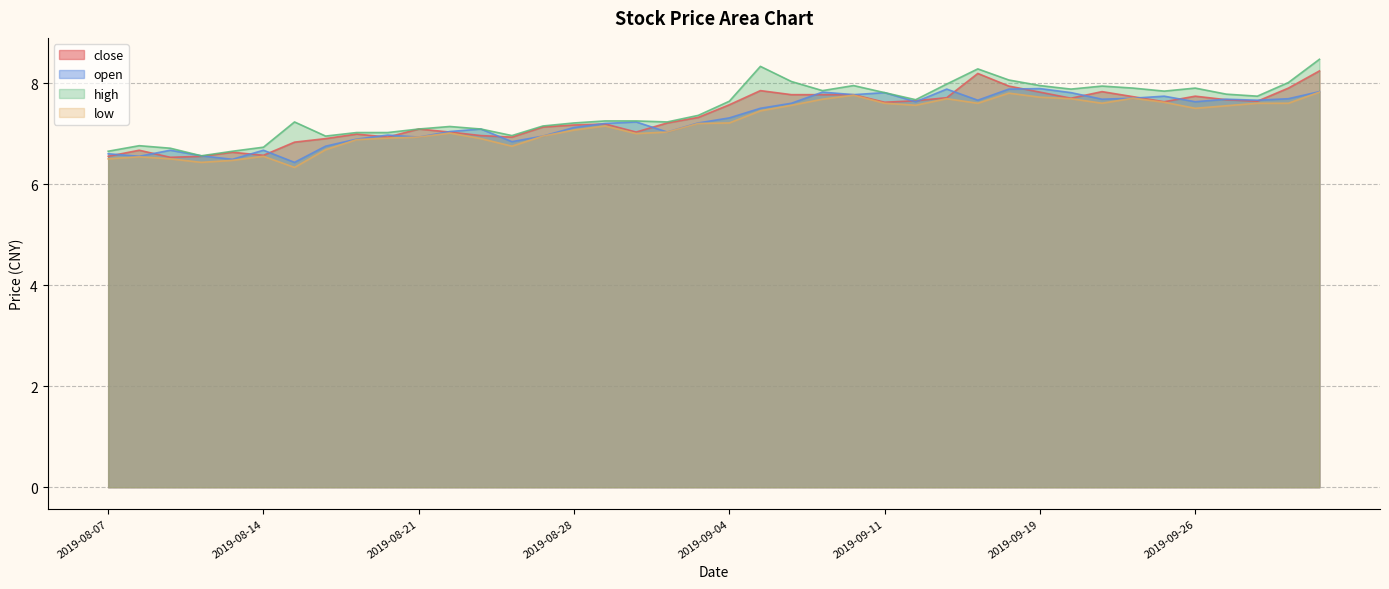

Which has a higher value, 2019-08-30 or 2019-08-14?

2019-08-30